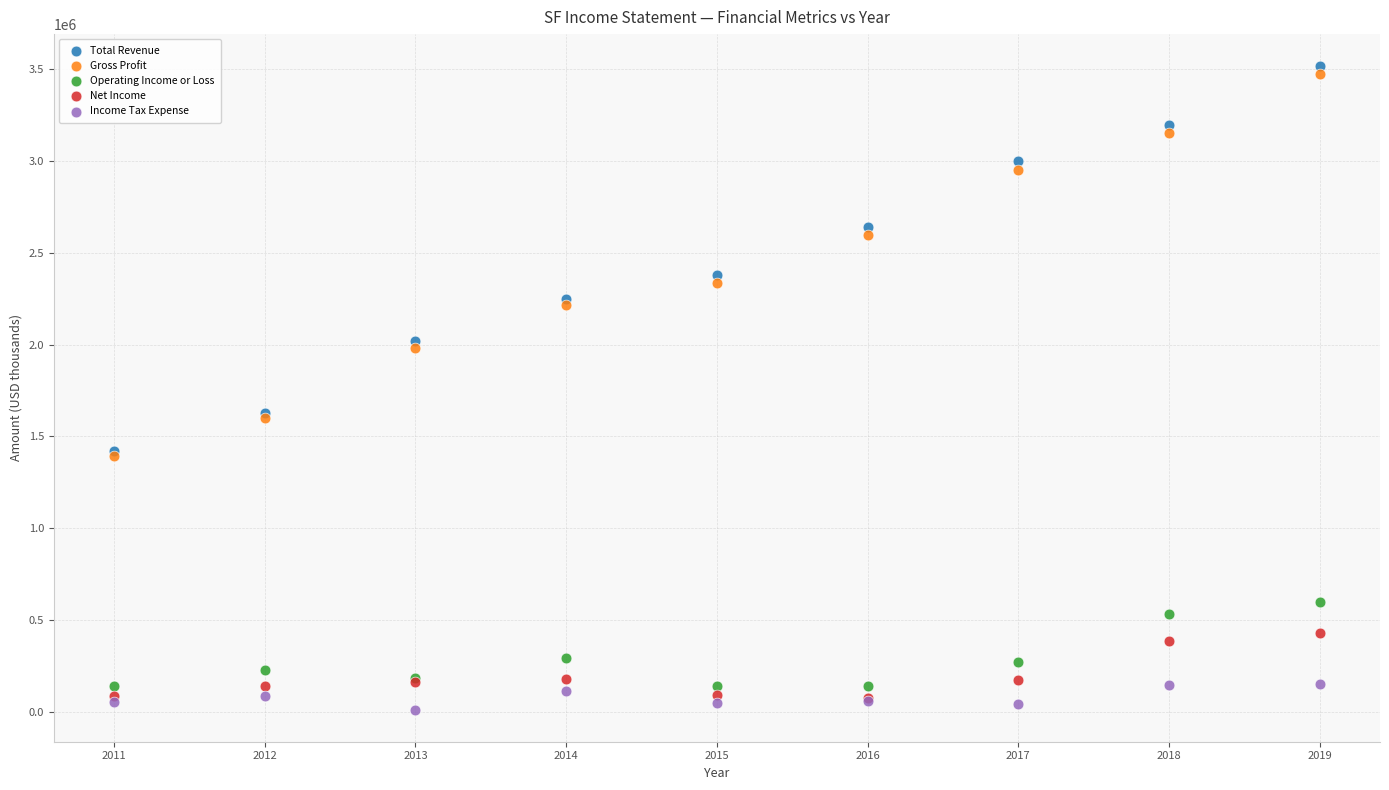

Which series has the largest Y range (max minus min)?

Total Revenue